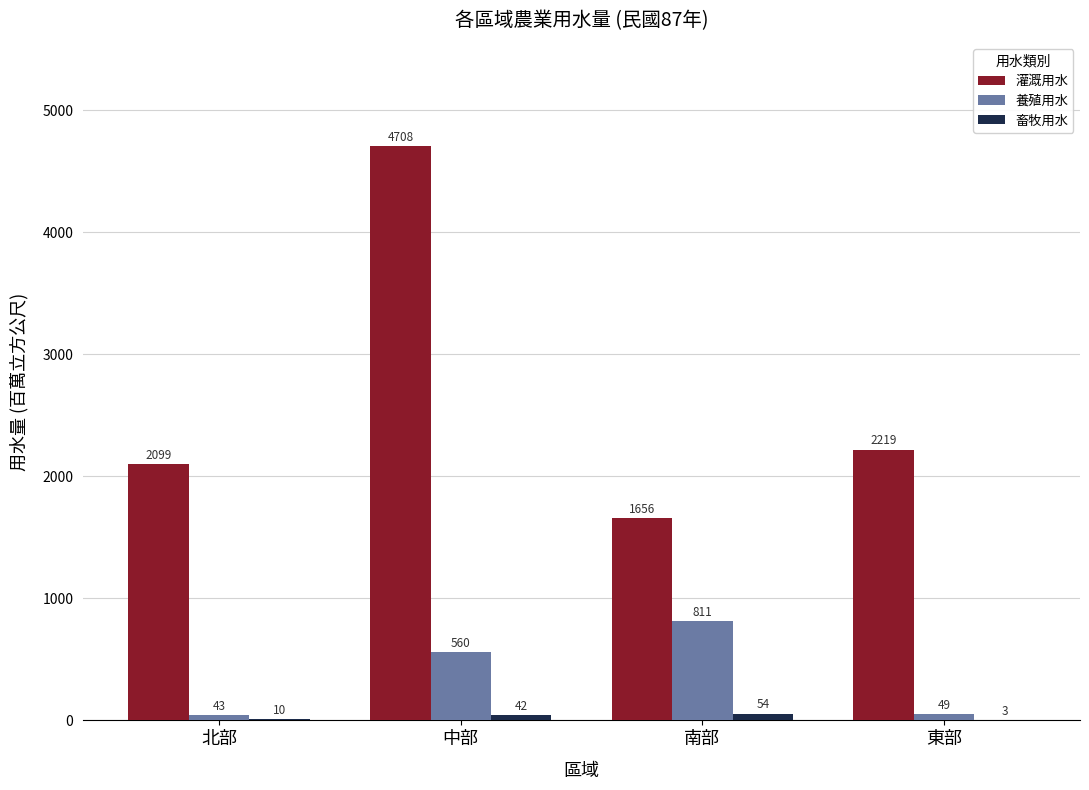

Is it true that 灌溉用水 equals 2219.0 at 東部?

True